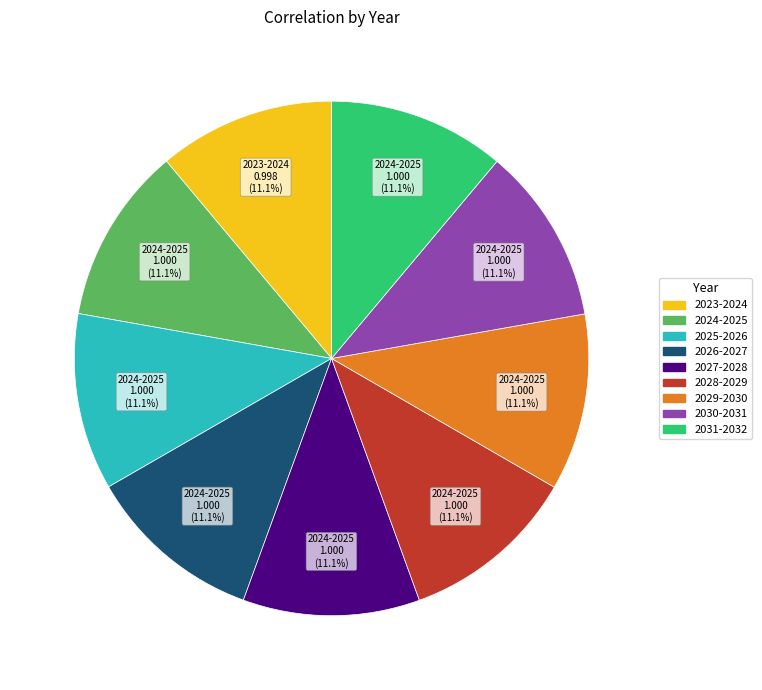

How many slices are in this pie chart?

9